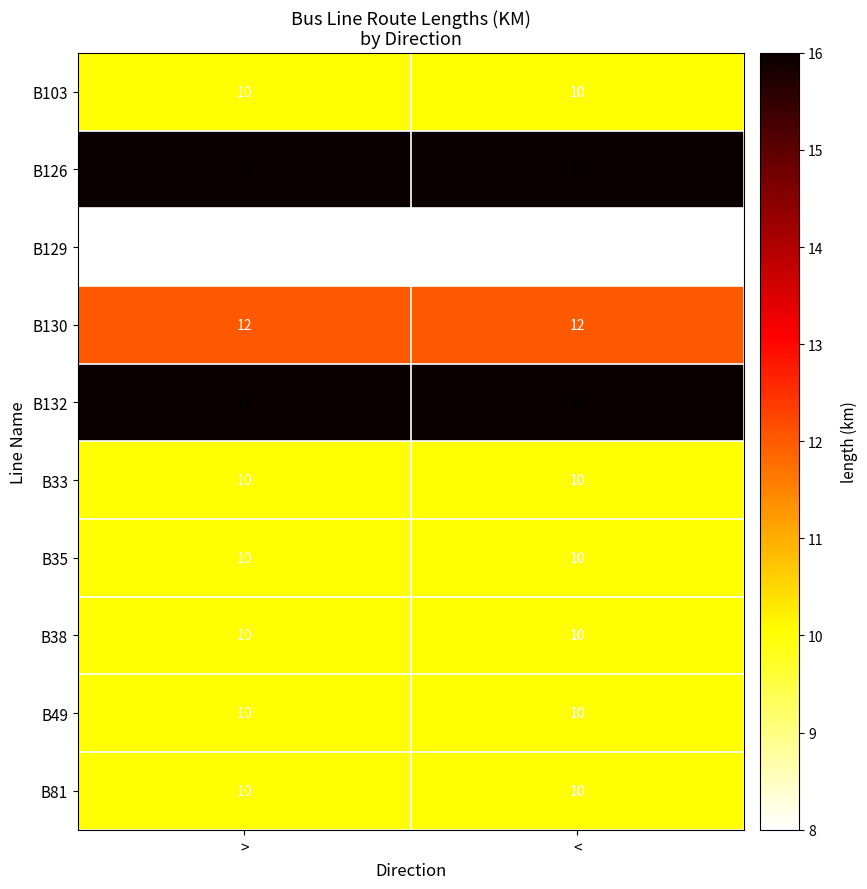

Is it true that B130 equals 5 at <?

False